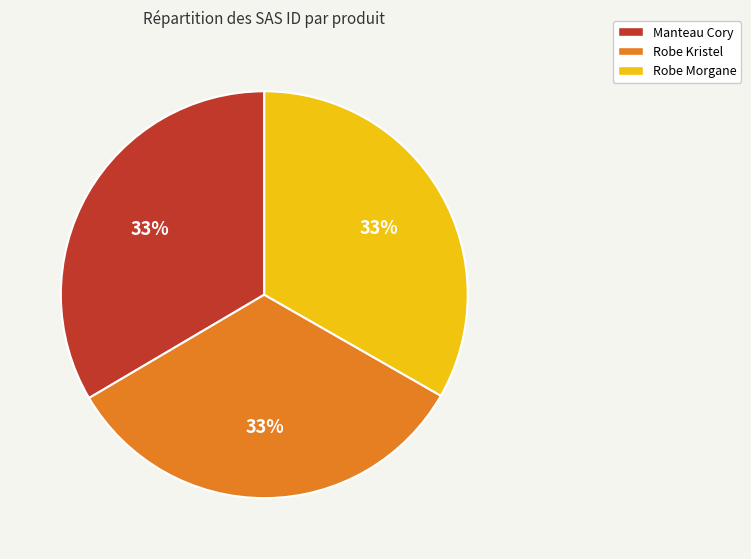

How many segments does this pie chart have?

3